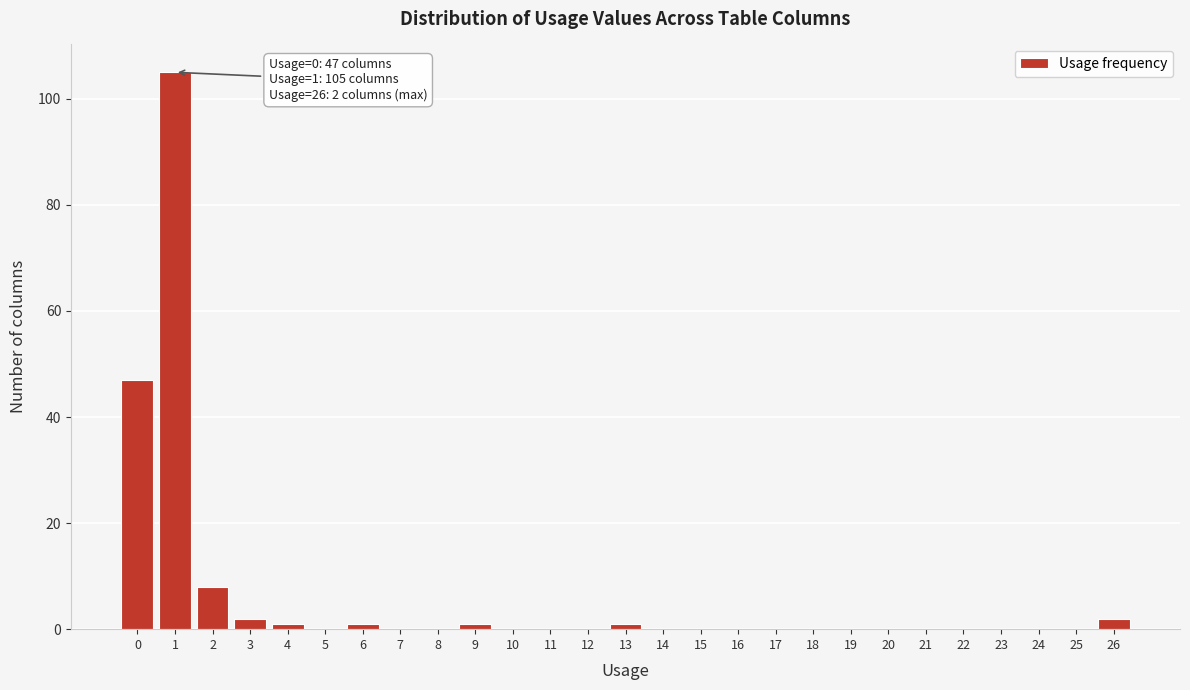

Which range on the x-axis has the tallest bar?

0.5 to 1.5